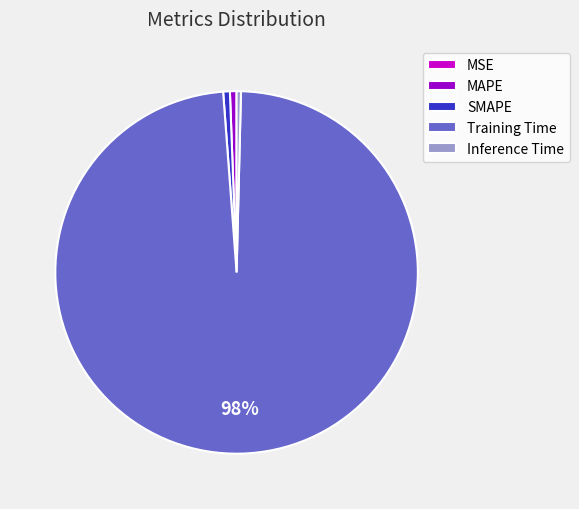

Which category has the biggest portion of the pie?

Training Time